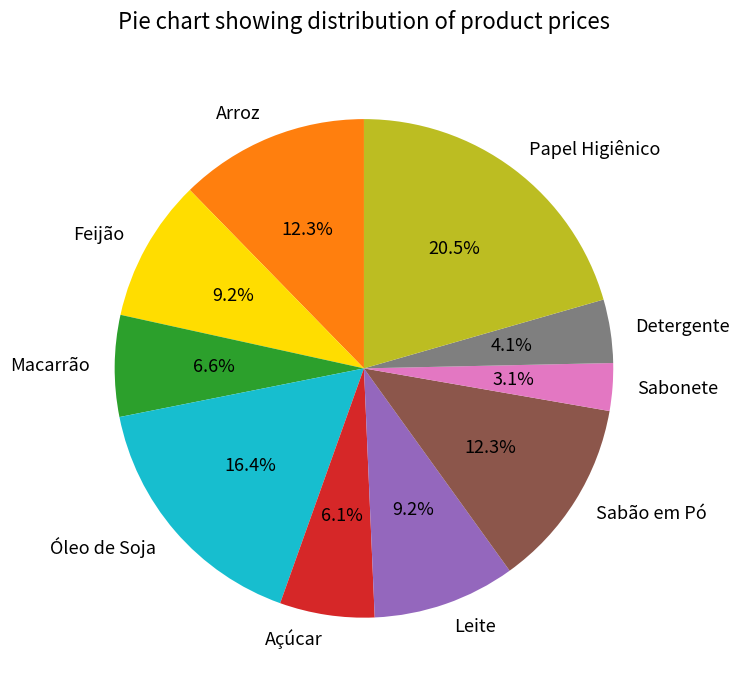

How many slices are in this pie chart?

10